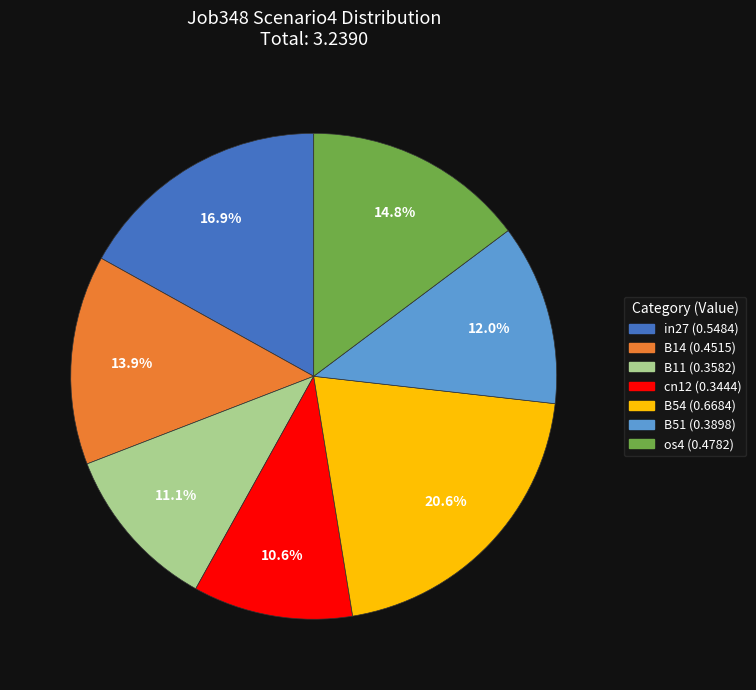

To the nearest percent, what percentage of the pie is os4?

15%